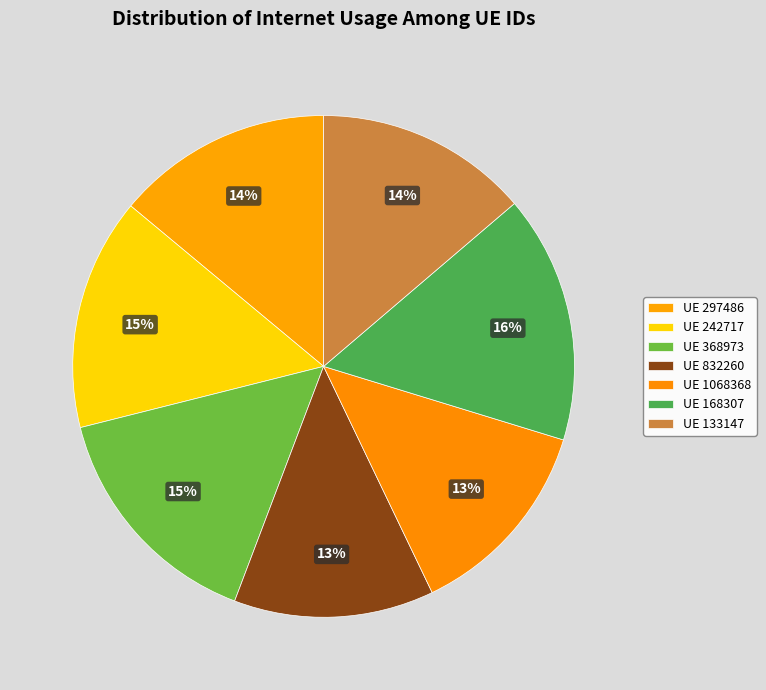

Count the number of slices in the pie.

7